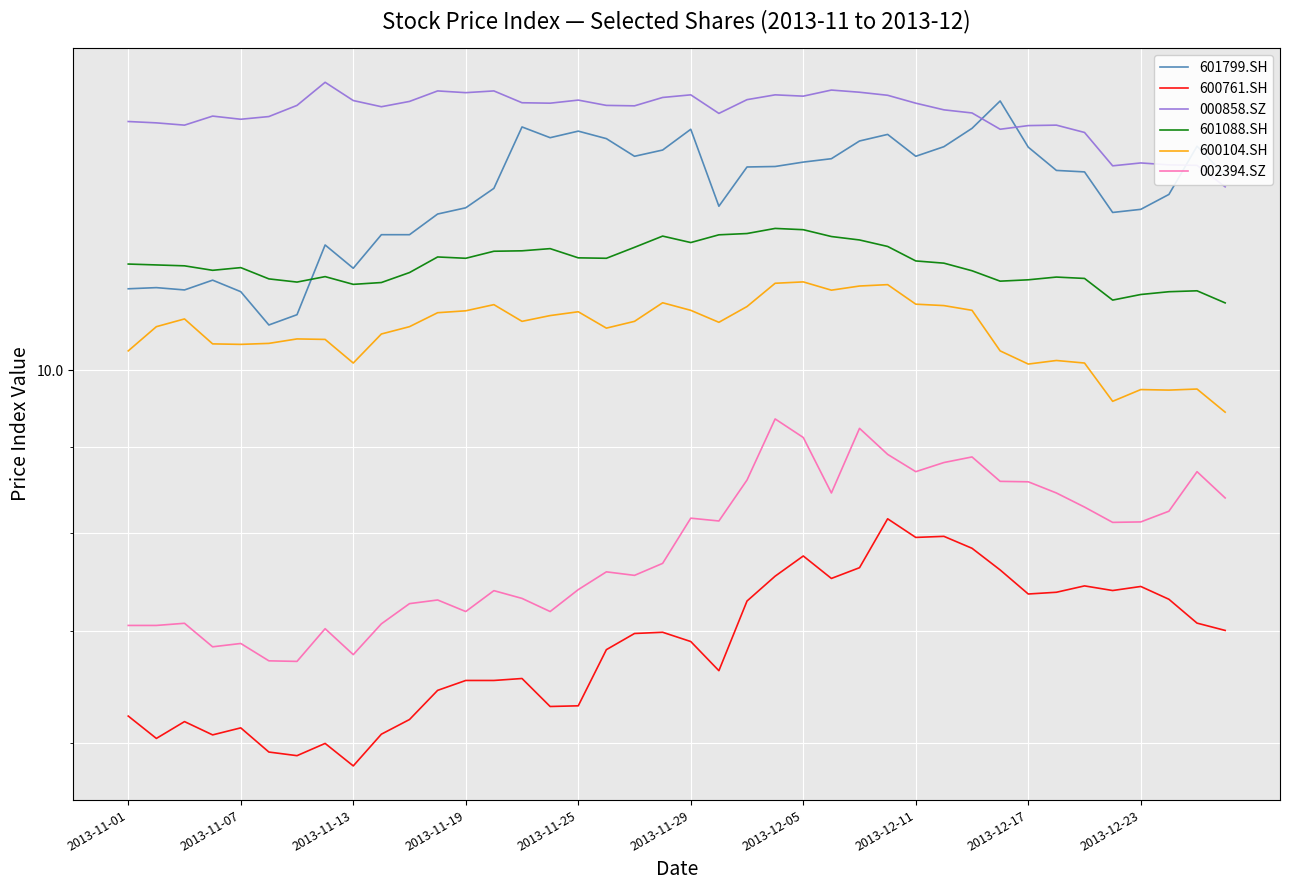

Reading left to right, list all the values displayed in this chart.

601799.SH: 11.2	11.2	11.2	11.3	11.1	10.6	10.8	11.9	11.5	12.0	12.0	12.4	12.5	12.8	13.9	13.7	13.9	13.7	13.4	13.5	13.9	12.5	13.2	13.2	13.3	13.4	13.7	13.8	13.4	13.6	13.9	14.4	13.6	13.1	13.1	12.4	12.5	12.7	13.6	13.1
600761.SH: 6.2	6.0	6.2	6.1	6.1	5.9	5.9	6.0	5.8	6.1	6.2	6.5	6.5	6.5	6.6	6.3	6.3	6.8	7.0	7.0	6.9	6.6	7.3	7.5	7.8	7.5	7.6	8.2	8.0	8.0	7.8	7.6	7.4	7.4	7.4	7.4	7.4	7.3	7.1	7.0
000858.SZ: 14.0	14.0	14.0	14.2	14.1	14.1	14.4	14.8	14.5	14.3	14.4	14.6	14.6	14.6	14.4	14.4	14.5	14.4	14.4	14.5	14.6	14.2	14.5	14.6	14.5	14.7	14.6	14.6	14.4	14.3	14.2	13.9	14.0	14.0	13.8	13.2	13.3	13.2	13.2	12.8
601088.SH: 11.6	11.5	11.5	11.5	11.5	11.3	11.3	11.4	11.2	11.3	11.4	11.7	11.7	11.8	11.8	11.8	11.7	11.7	11.8	12.0	11.9	12.0	12.1	12.1	12.1	12.0	11.9	11.8	11.6	11.6	11.5	11.3	11.3	11.4	11.3	11.0	11.1	11.1	11.1	11.0
600104.SH: 10.3	10.6	10.7	10.4	10.4	10.4	10.4	10.4	10.1	10.5	10.6	10.8	10.8	10.9	10.7	10.8	10.8	10.6	10.7	11.0	10.9	10.7	10.9	11.3	11.3	11.2	11.2	11.2	10.9	10.9	10.9	10.3	10.1	10.1	10.1	9.6	9.7	9.7	9.7	9.4
002394.SZ: 7.1	7.1	7.1	6.8	6.9	6.7	6.7	7.0	6.8	7.1	7.3	7.3	7.2	7.4	7.3	7.2	7.4	7.6	7.6	7.7	8.2	8.1	8.6	9.4	9.1	8.5	9.2	8.9	8.7	8.8	8.9	8.6	8.6	8.5	8.3	8.1	8.1	8.2	8.7	8.4